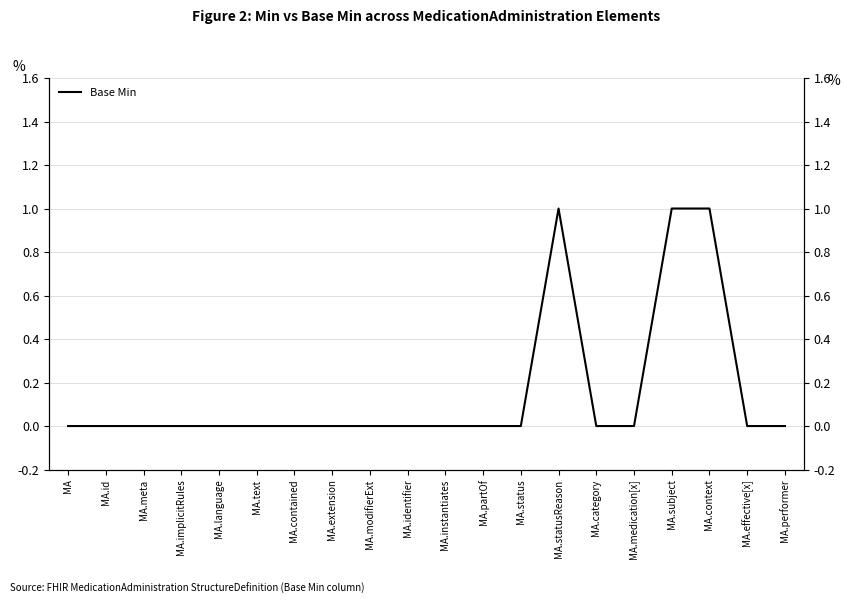

True or false: the data shows 0 at MA.medication[x].

True